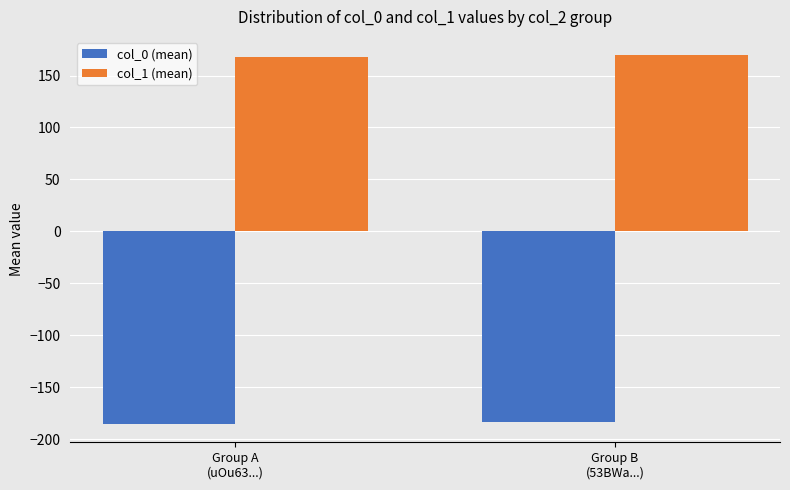

What is the total value across all series at Group A
(uOu63...)?

-17.3